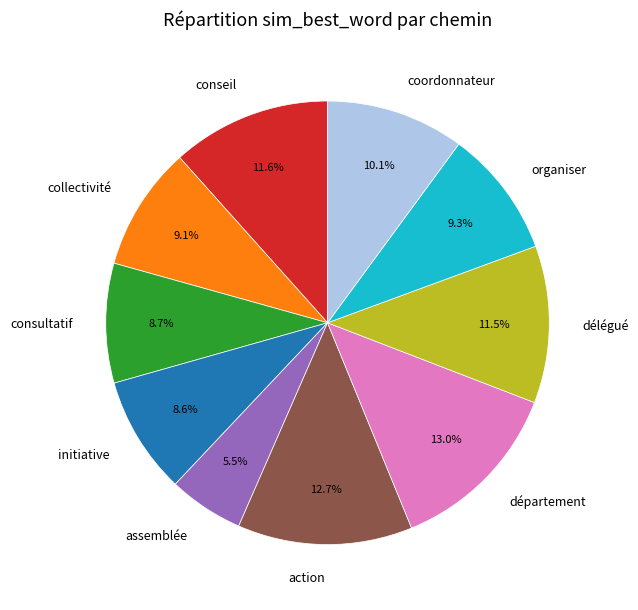

What percentage is NOT represented by département?

87.0%